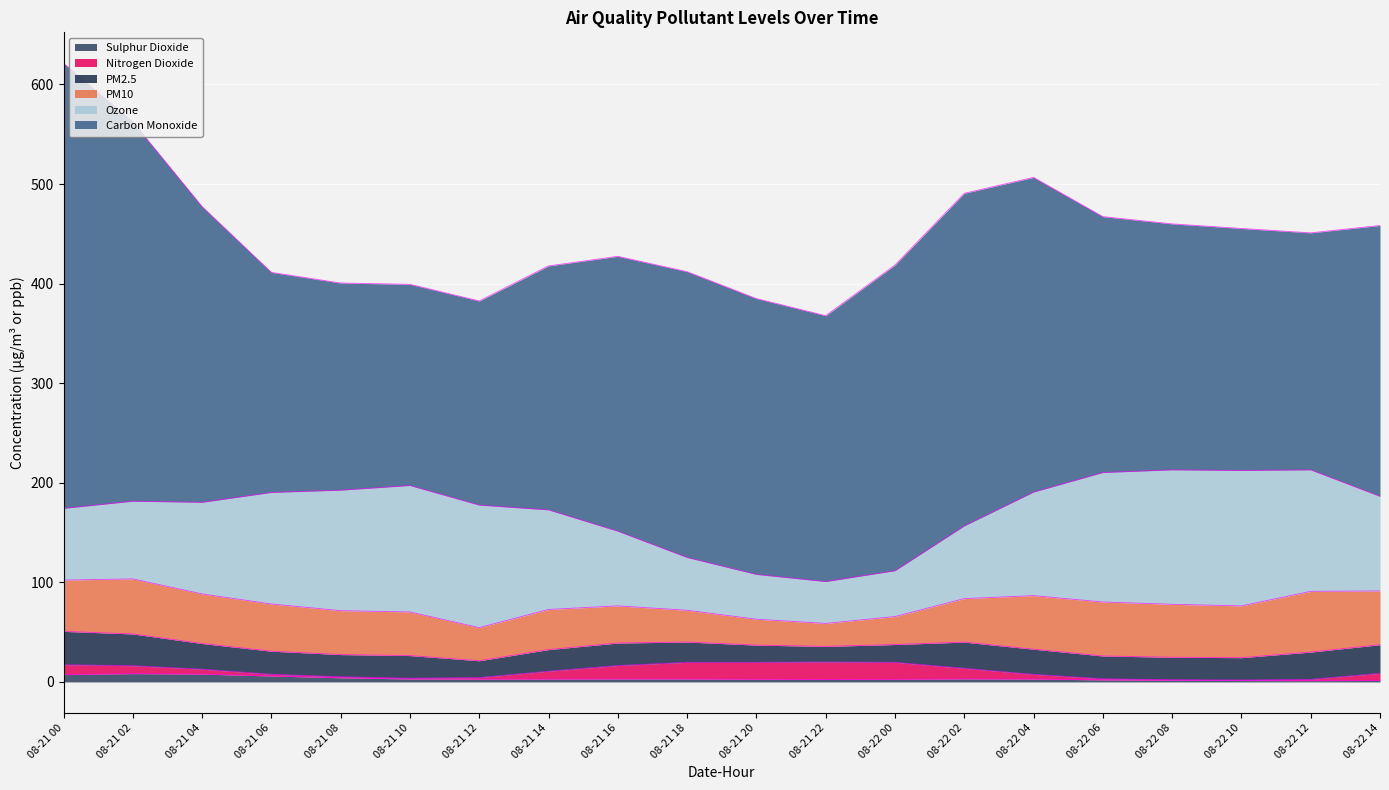

What is the approximate value of Nitrogen Dioxide at 08-21 08?

1.0